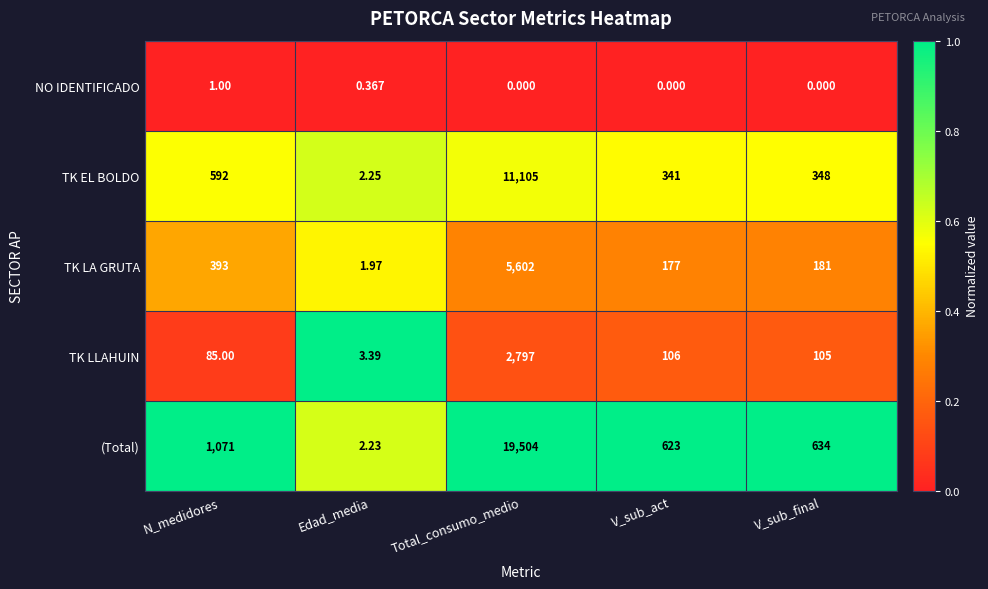

Which series has the largest total across all categories?

(Total)